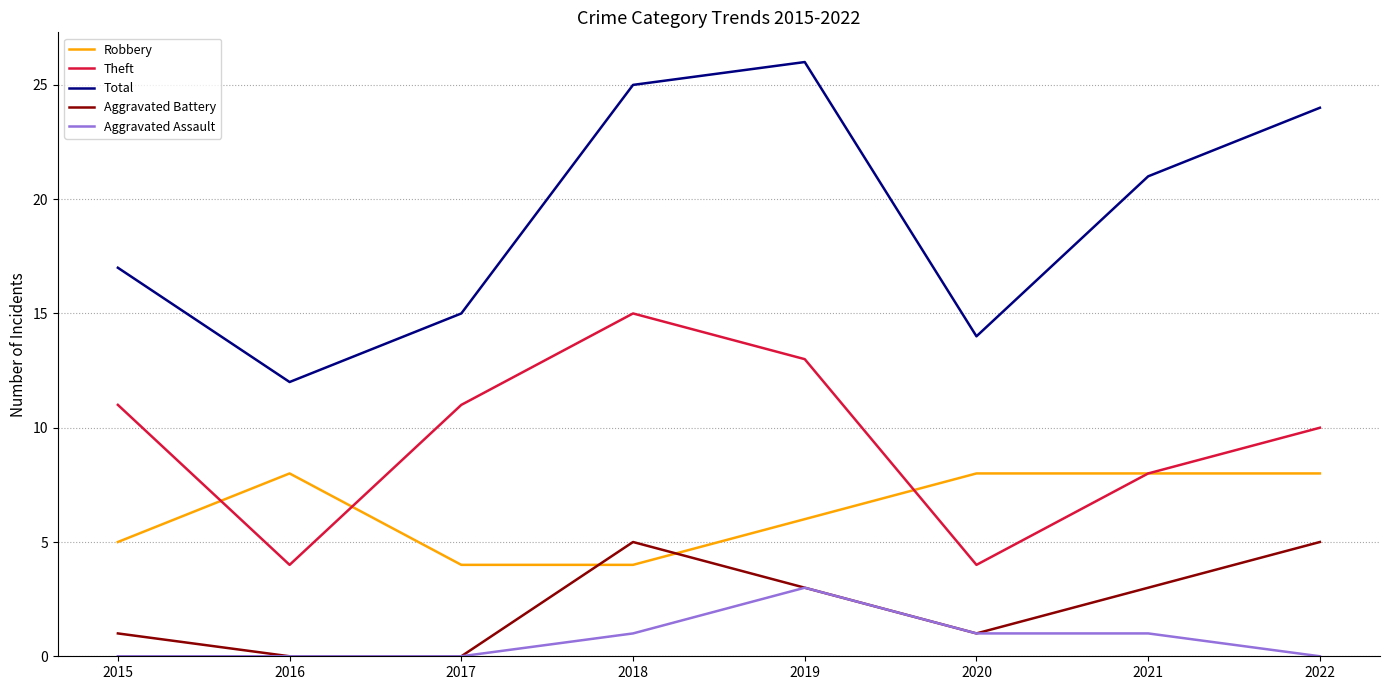

Is this an area chart (filled region under the line)?

No